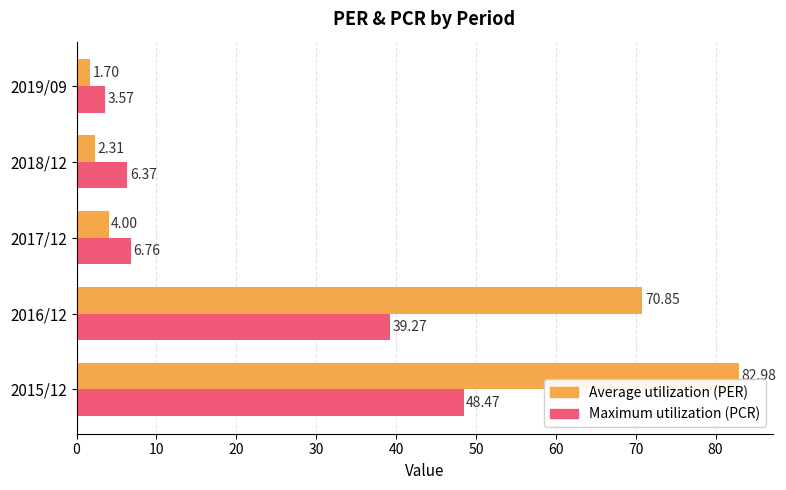

What is the difference between the highest and lowest values at 2019/09?

1.9